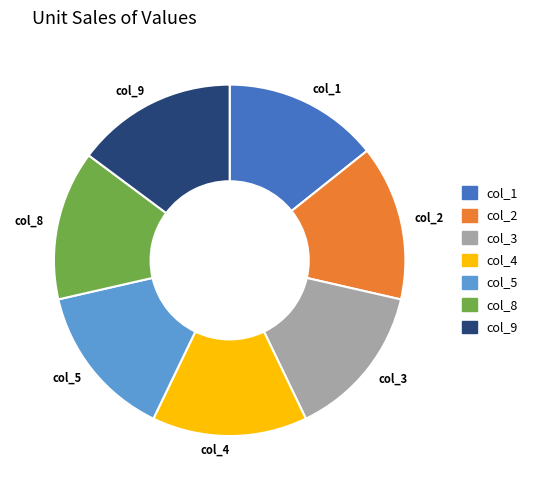

What is the largest slice in the pie chart?

col_9